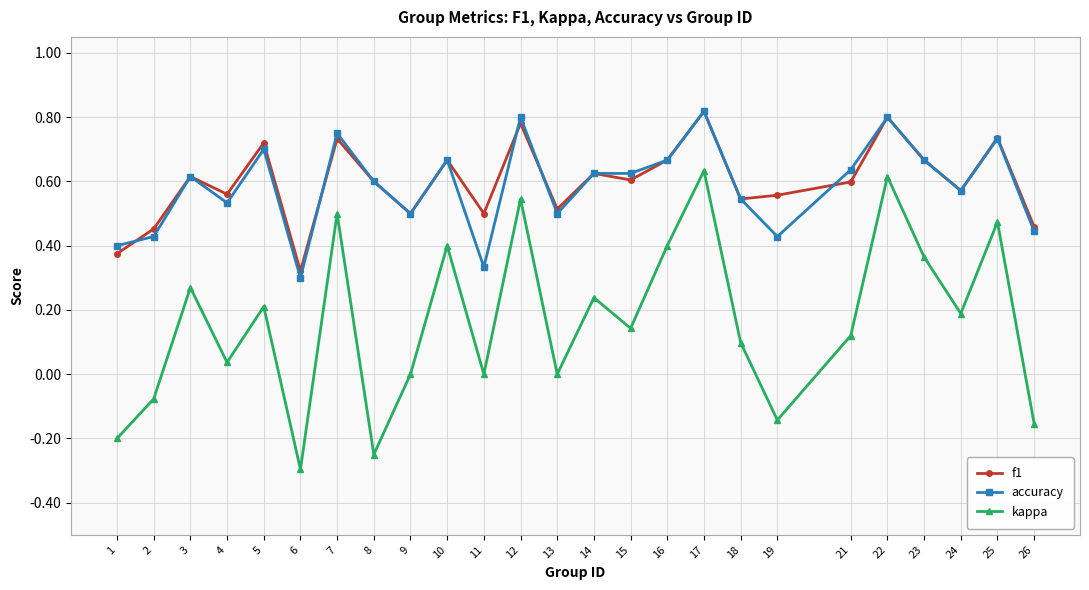

True or false: kappa and f1 cross at least once.

False